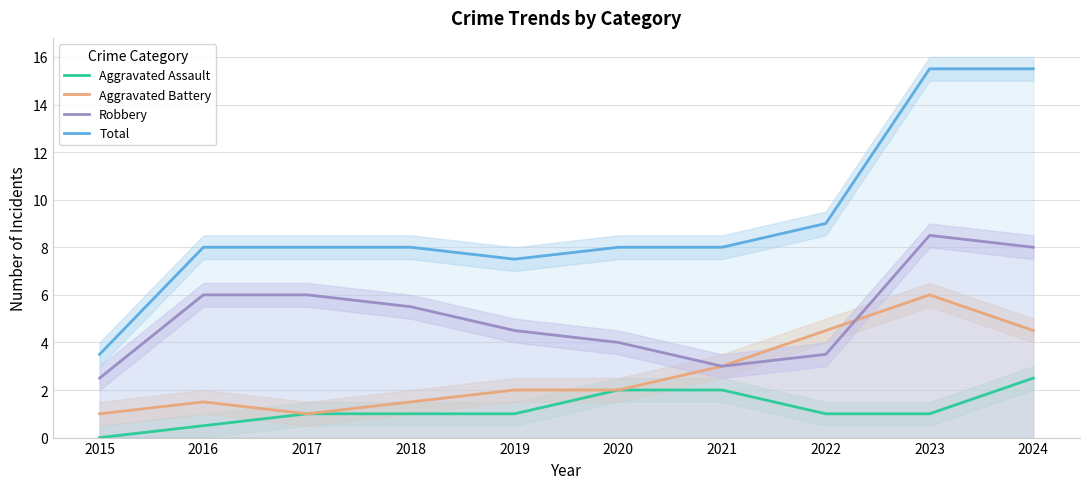

How many lines are shown in the chart?

4